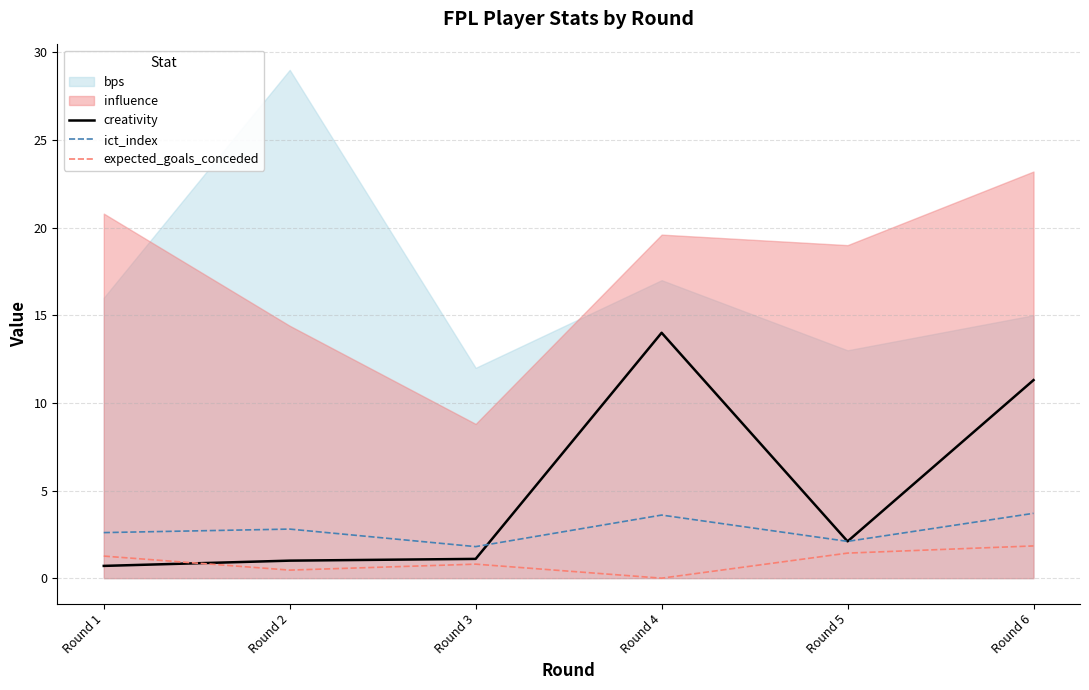

After their last crossing, which series has the higher values: ict_index or creativity?

creativity